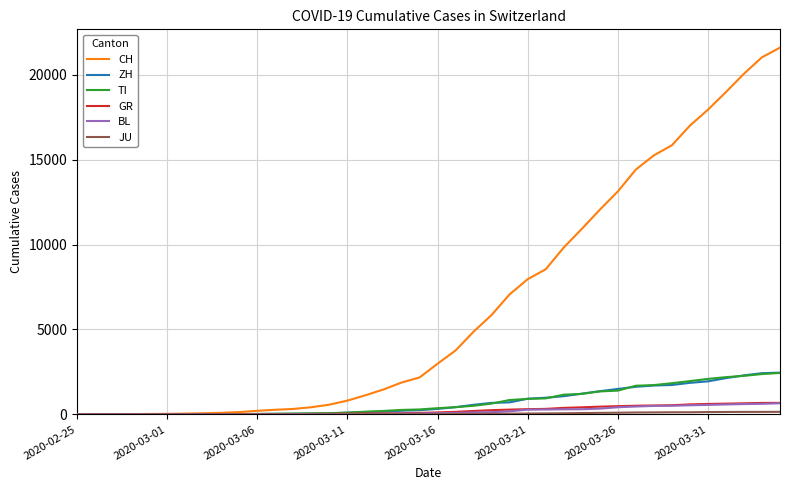

What is the greatest value displayed?

21586